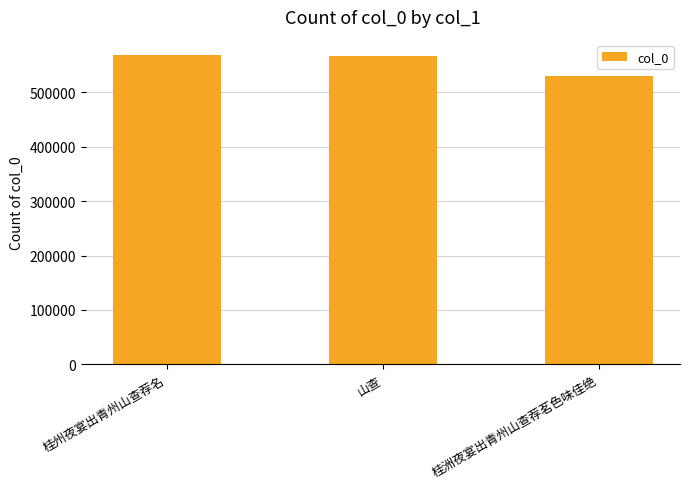

Does the chart contain stacked bars?

No